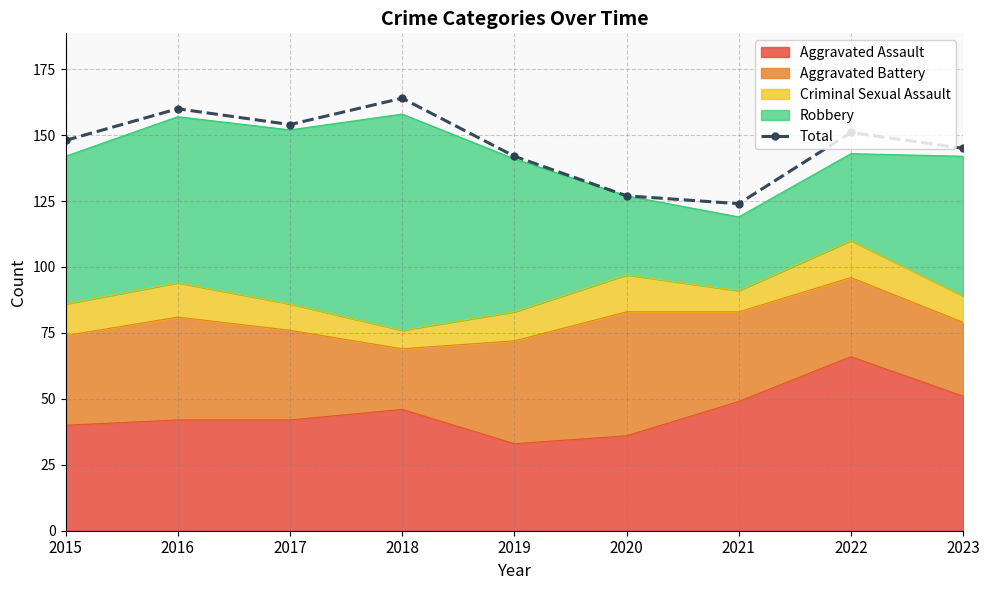

At which category does the data reach its first local valley?

2017